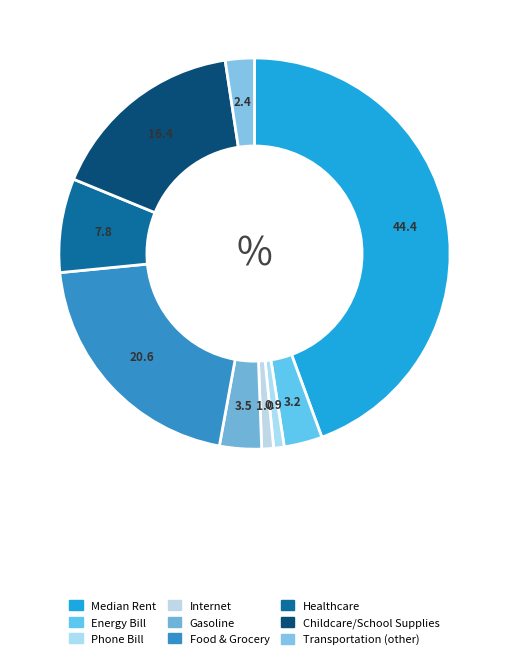

To the nearest percent, what percentage of the pie is Transportation (other)?

2%